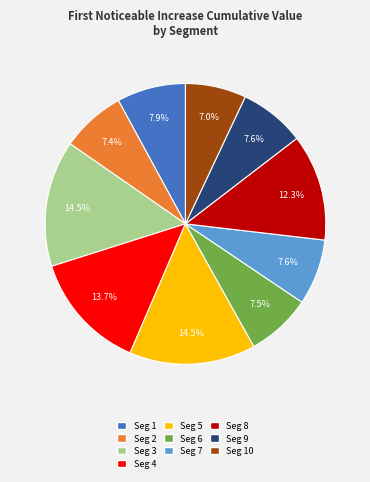

Which has a higher value, Seg 8 or Seg 4?

Seg 4